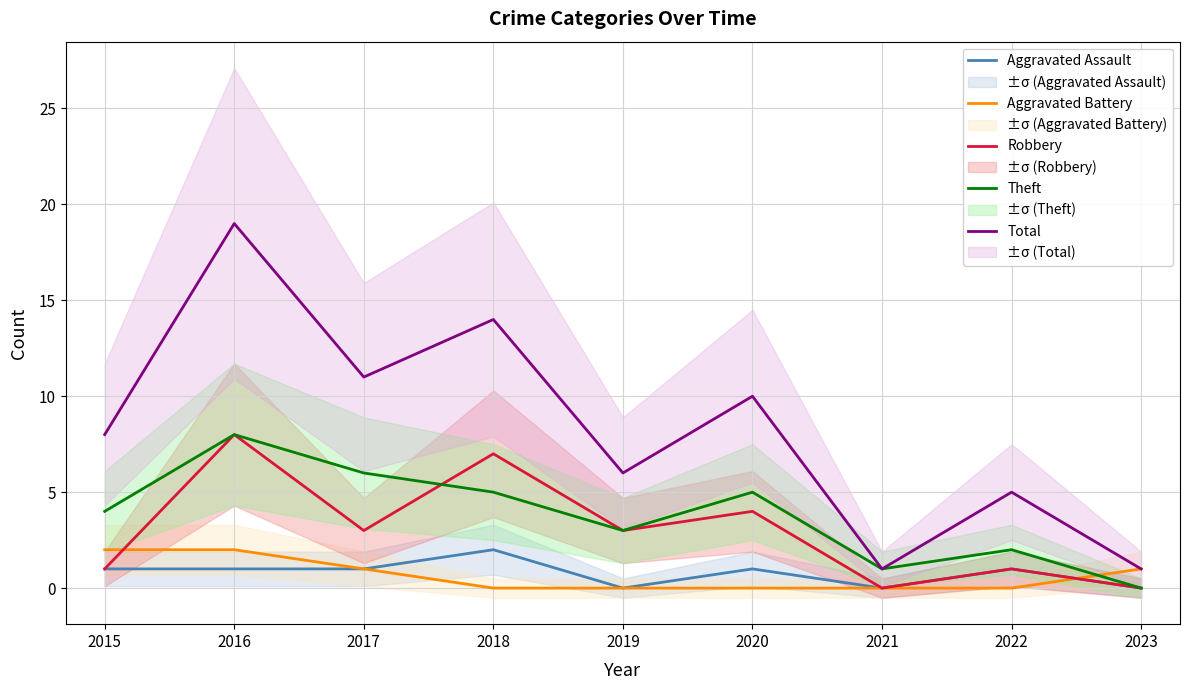

How many data points in Aggravated Assault are above 1?

1